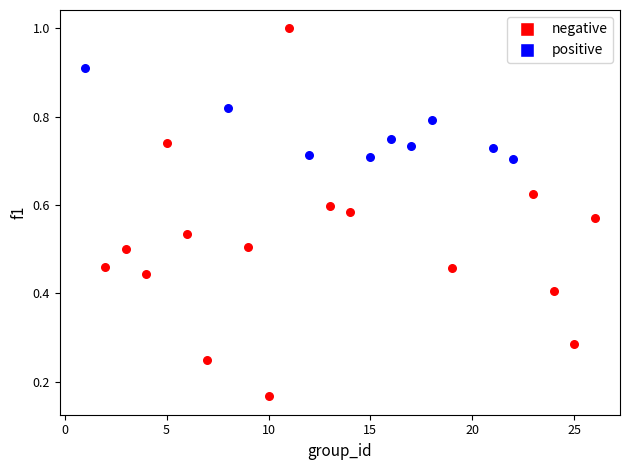

What are all the series names shown in the legend?

negative, positive